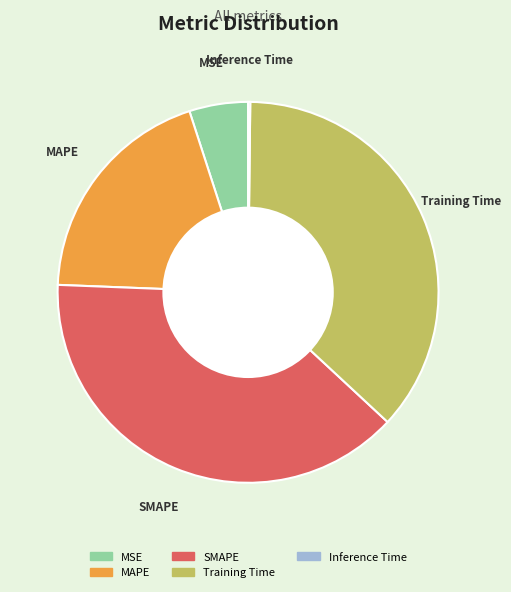

Approximately how many times larger is the value at SMAPE compared to MAPE?

2.0